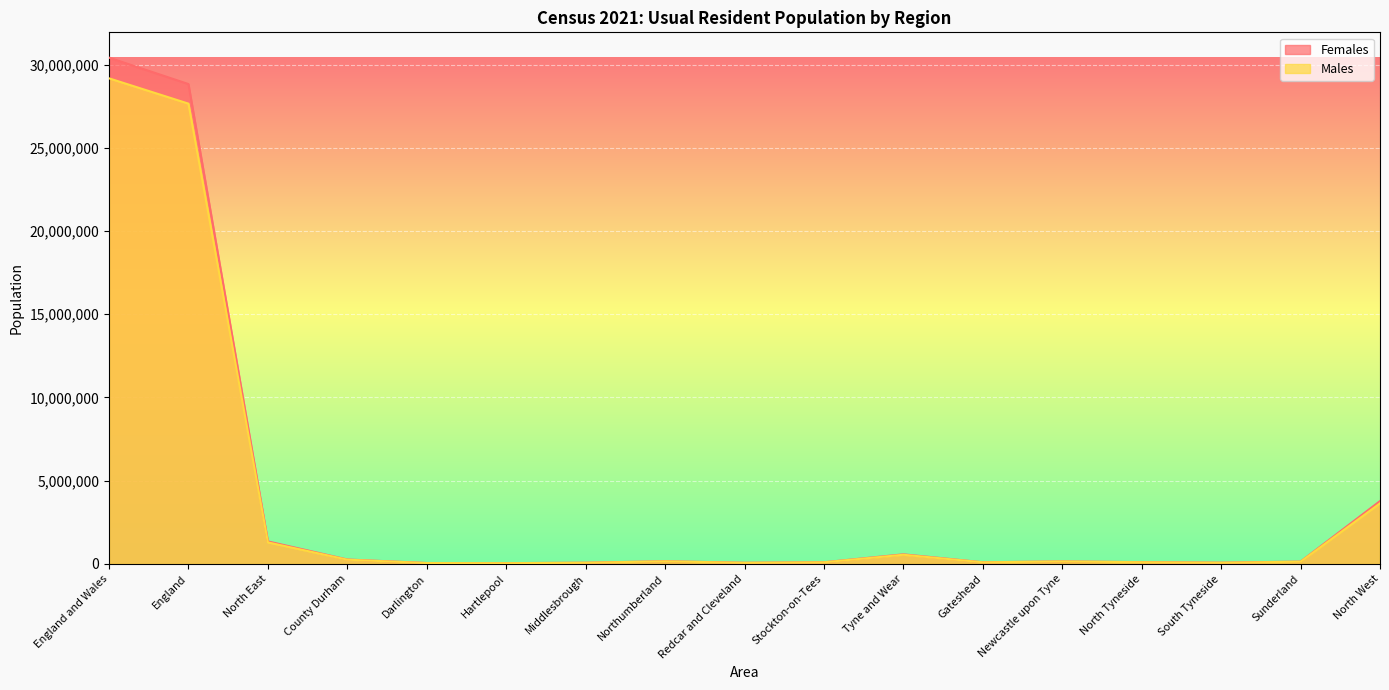

True or false: Males and Females cross at least once.

False